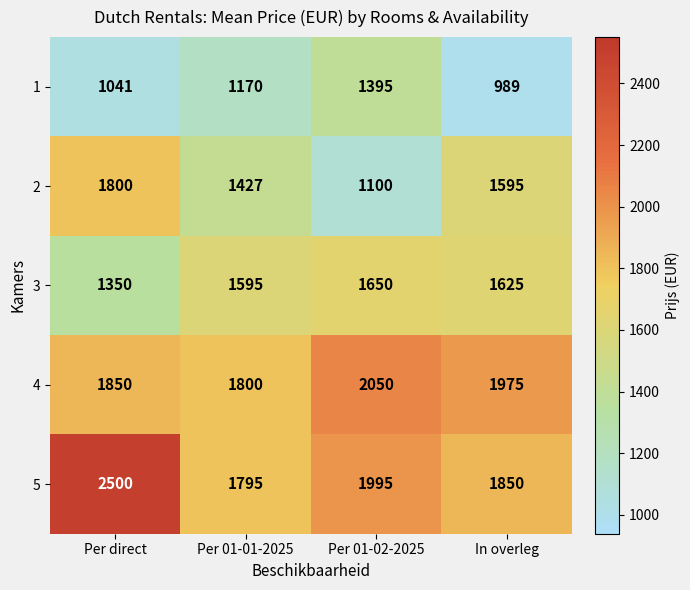

What is the difference between the maximum and minimum values in the 1 series?

406